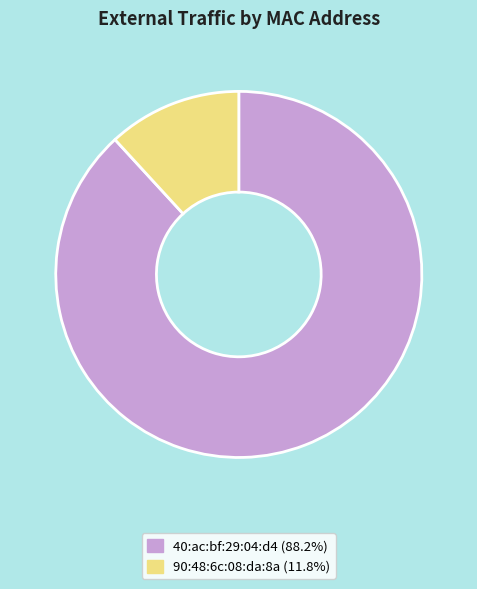

How many slices are in this pie chart?

2